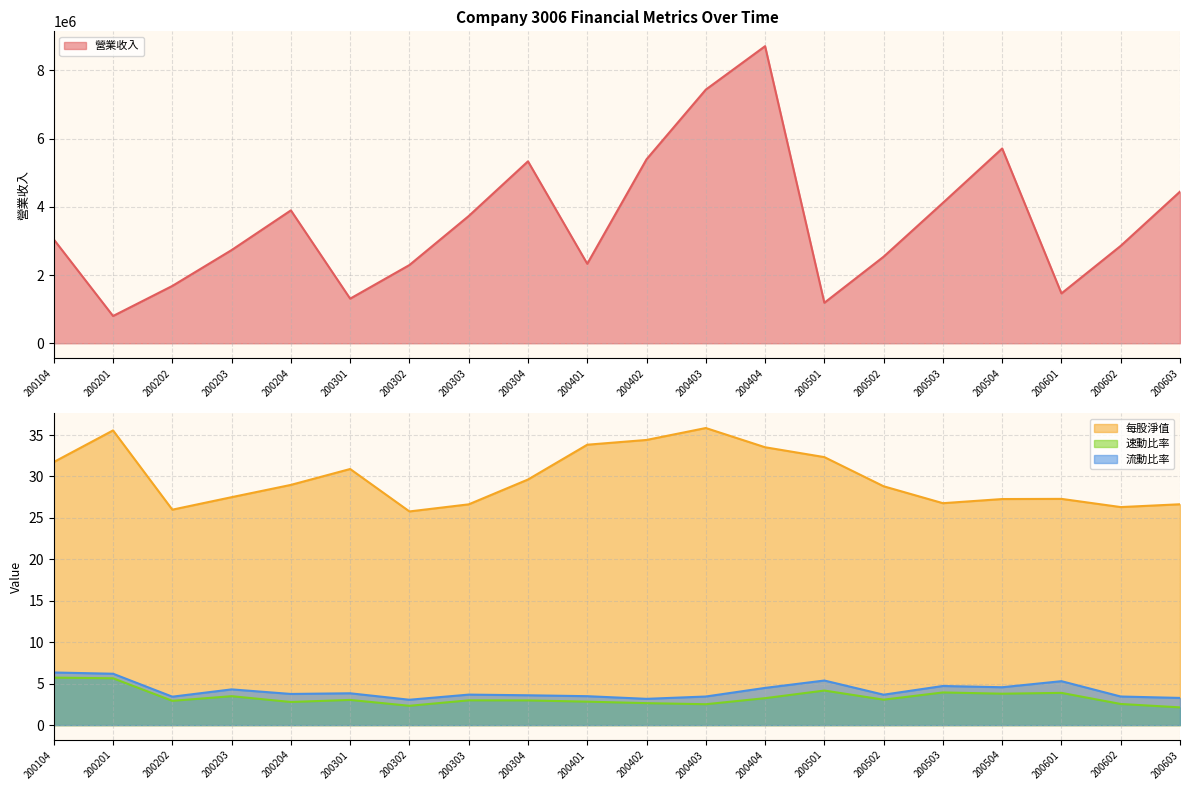

What is the total value across all series at 200303?

3729796.3